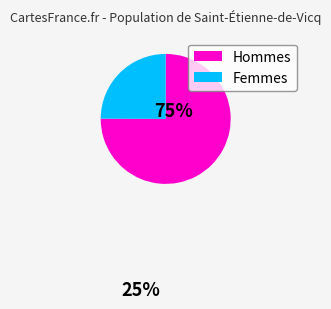

Is it true that Femmes is 25% of the pie?

True